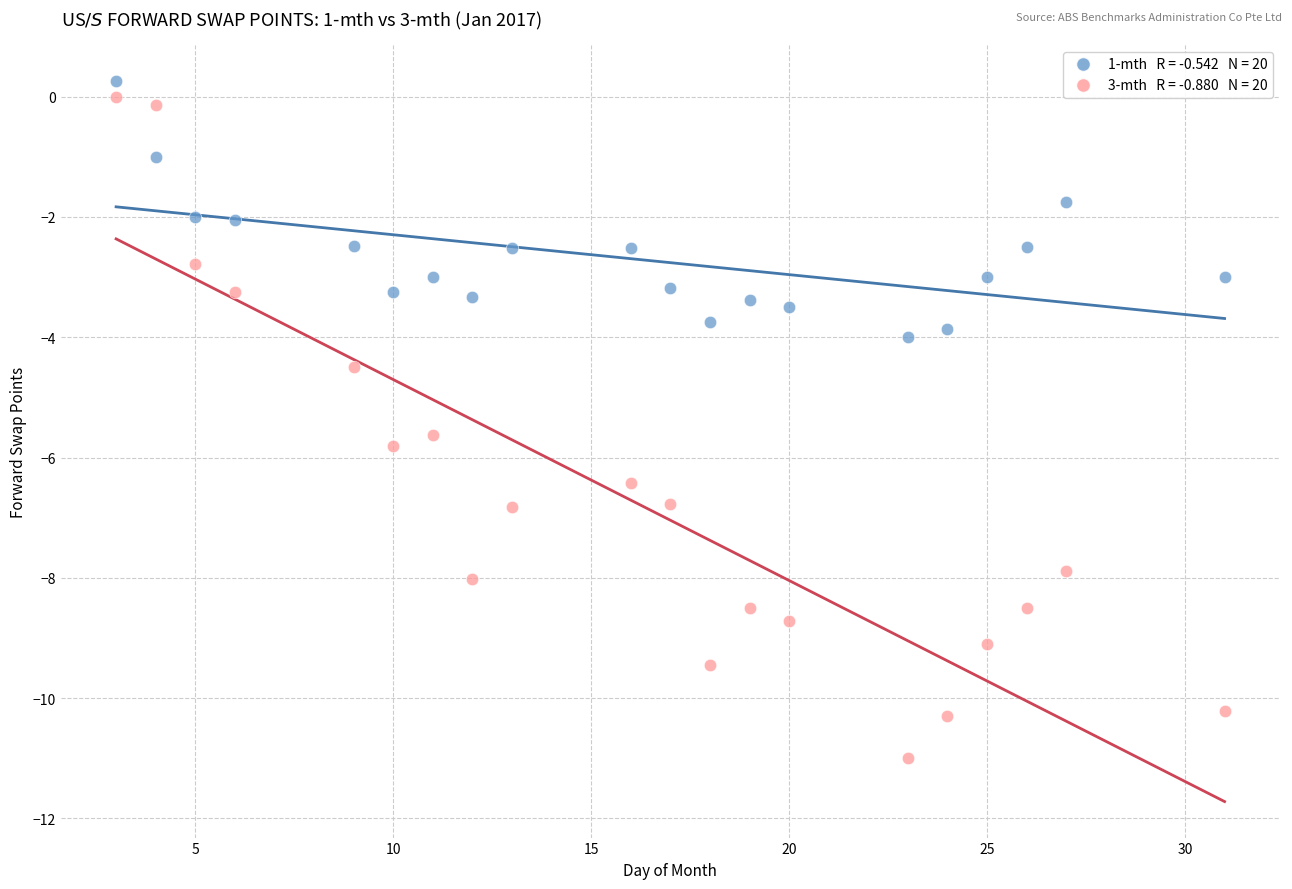

Across all data points, what is the range of Y values (max minus min)?

11.3